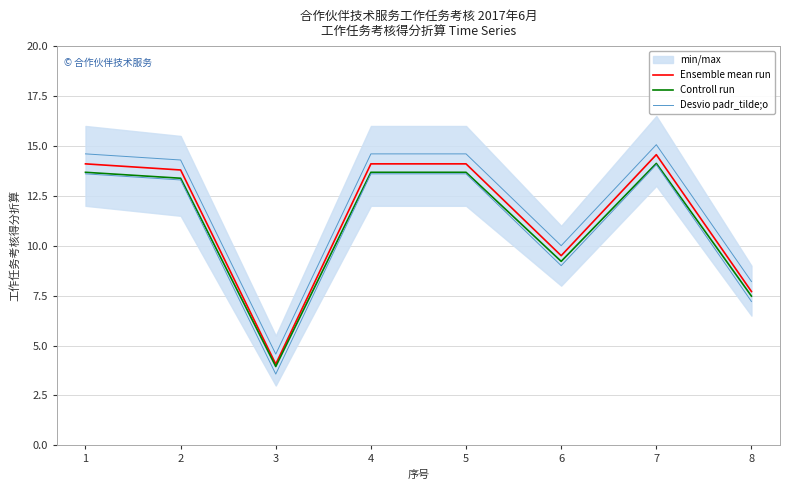

What is the difference between the Ensemble mean run values at 4 and 3?

10.0